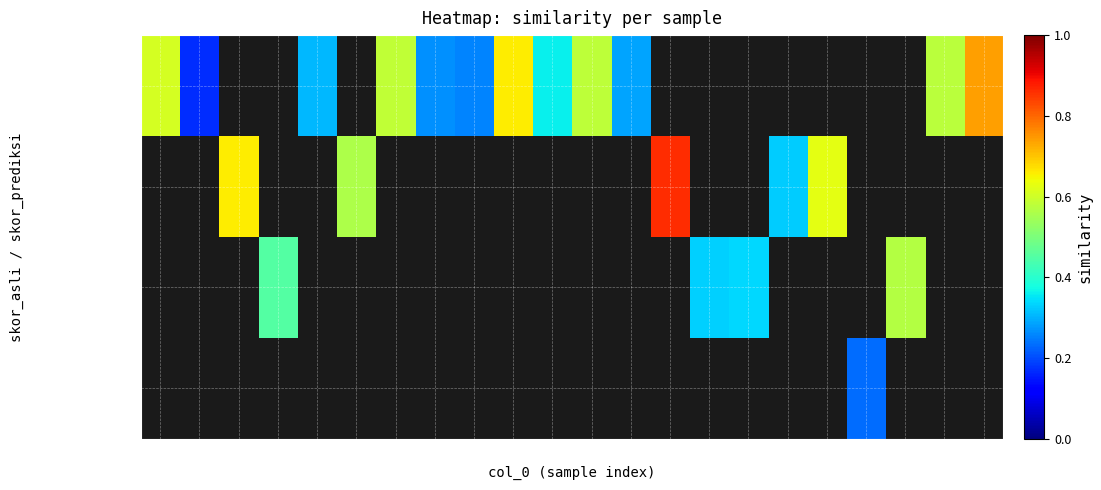

Which series has the largest range (max minus min)?

asli=10,pred=10